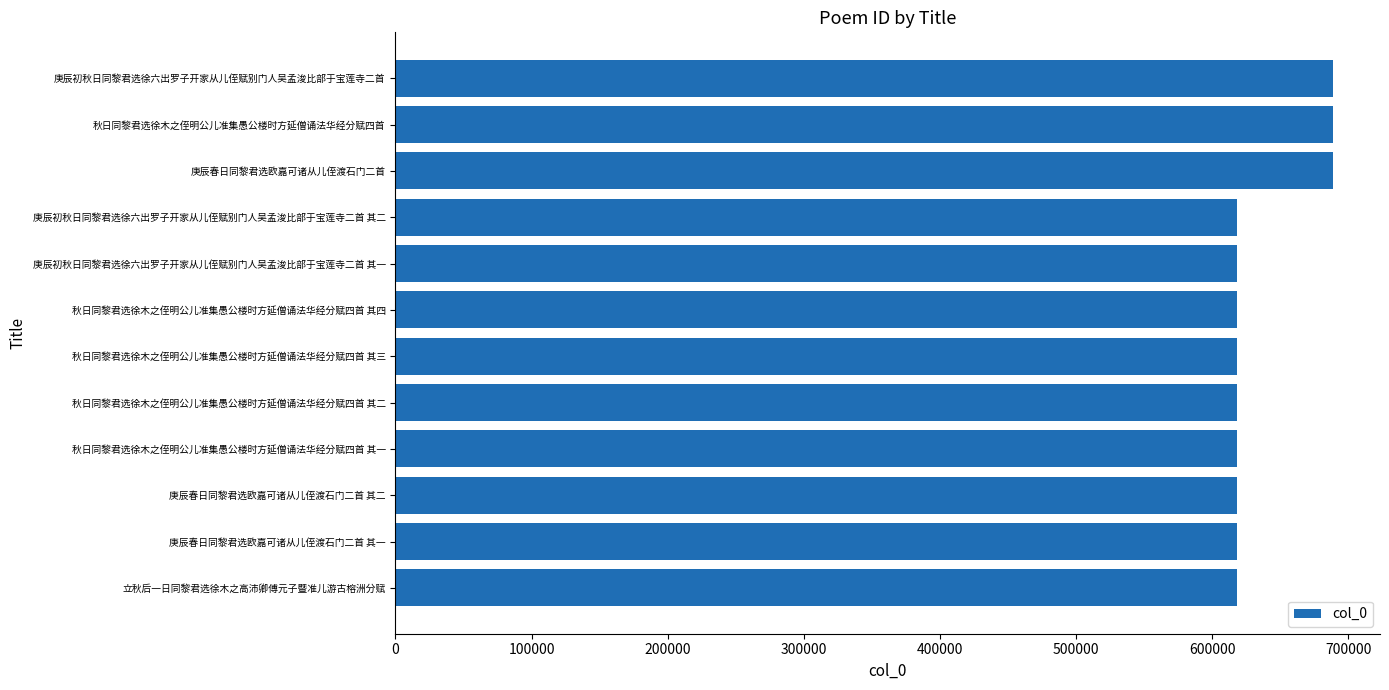

What is the greatest value displayed?

688888